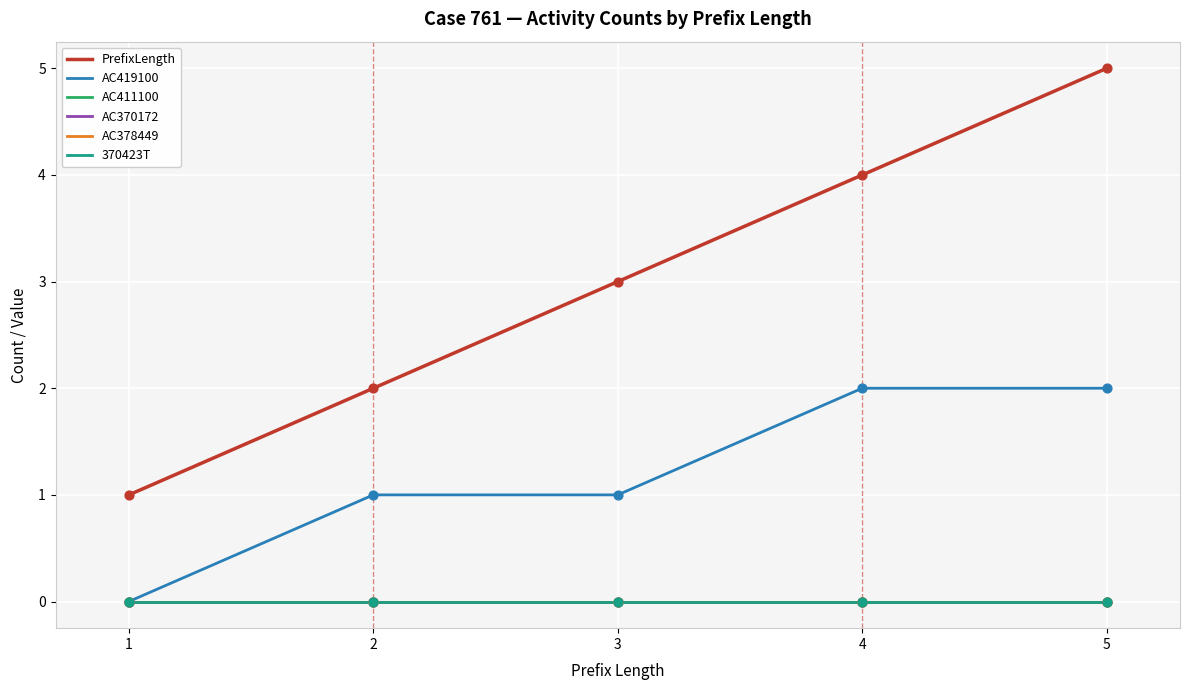

Is this an area chart (filled region under the line)?

No